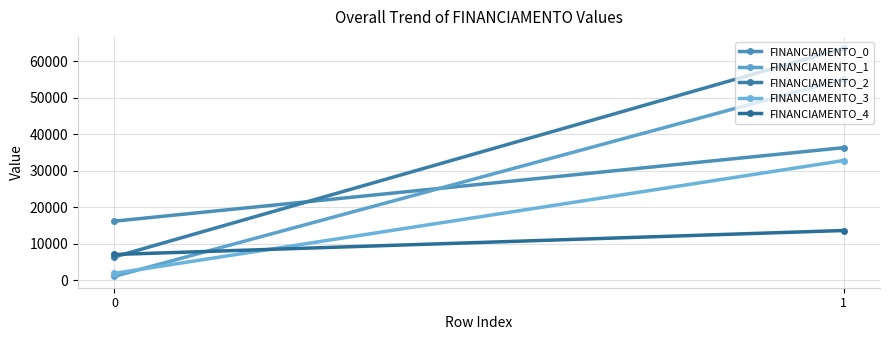

Which series changed the most between 0 and 1?

FINANCIAMENTO_2